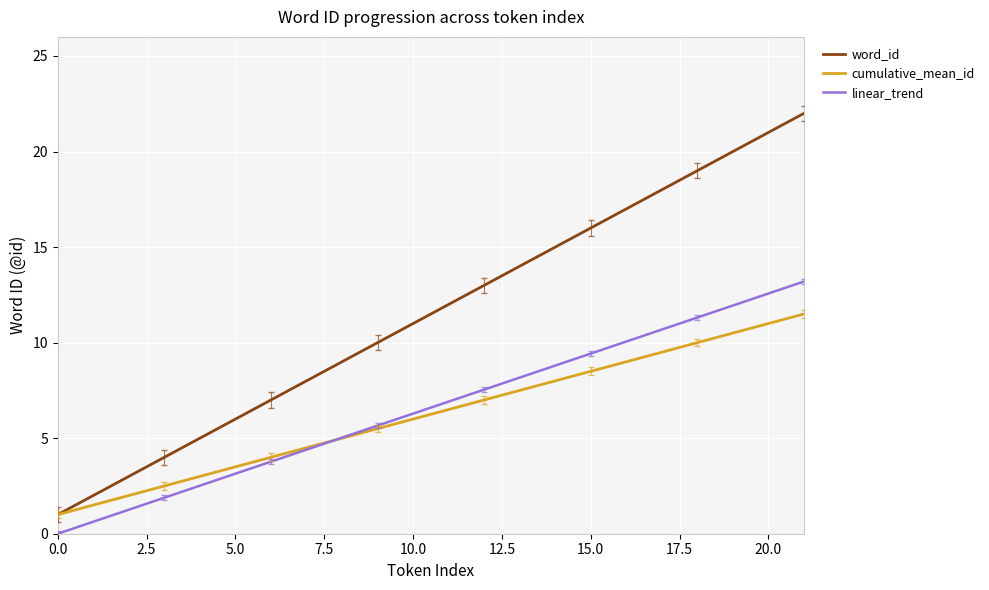

Which series has the widest spread of values?

word_id